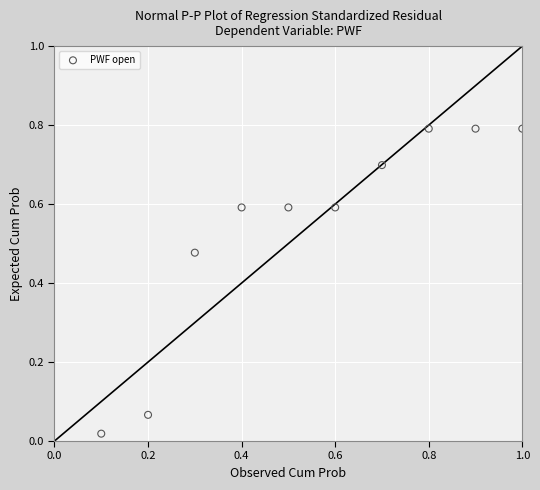

What is the range of Y values (max minus min)?

0.8